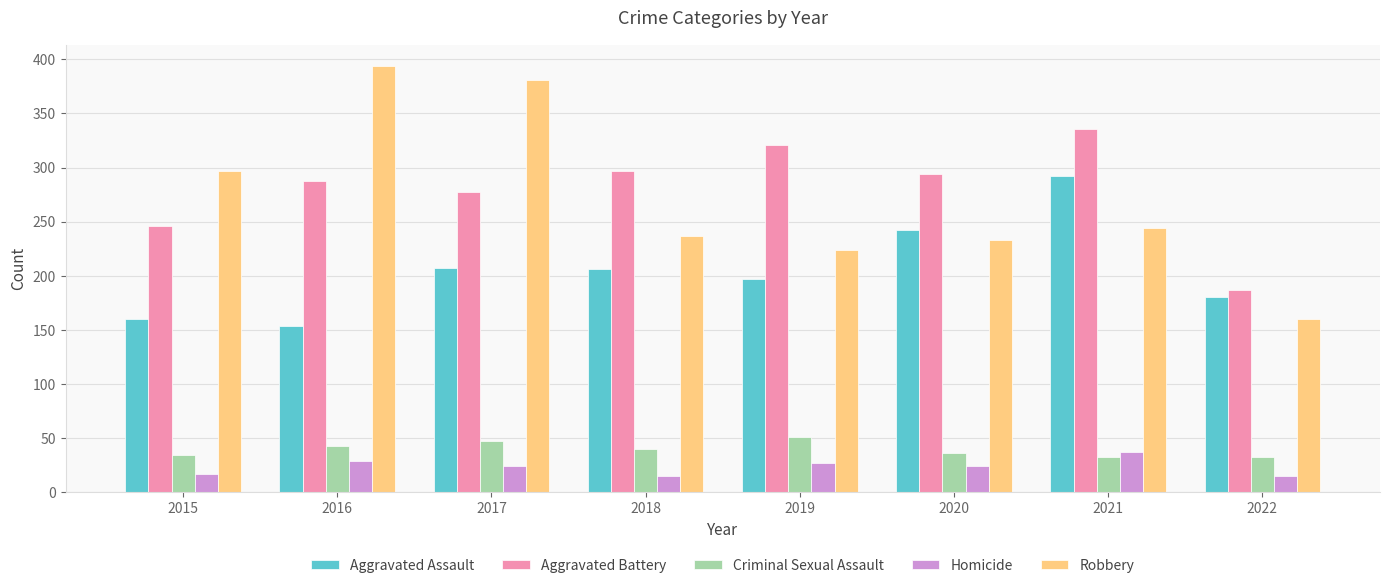

Which category has the highest value in the Aggravated Battery series?

2021